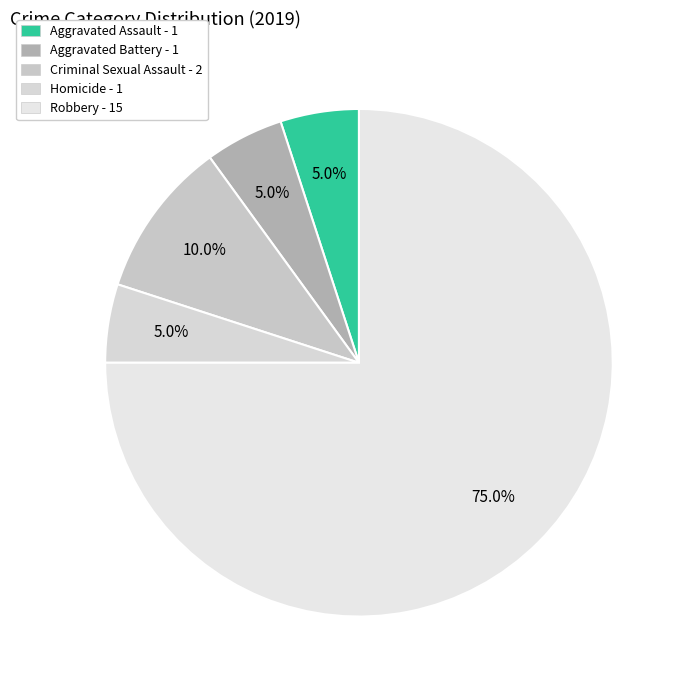

Approximately how many times larger is the value at Aggravated Assault compared to Homicide?

1.0